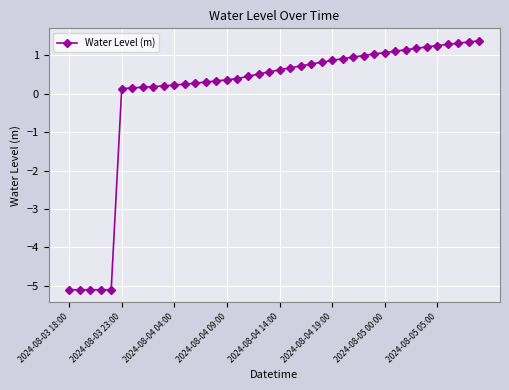

Does the chart display data point markers on the line(s)?

Yes